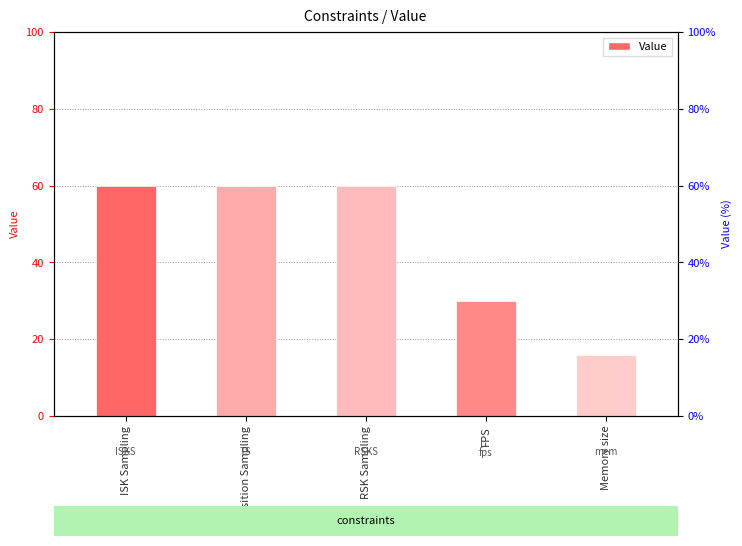

What is the difference between the values at RSK Sampling and Memory size?

44